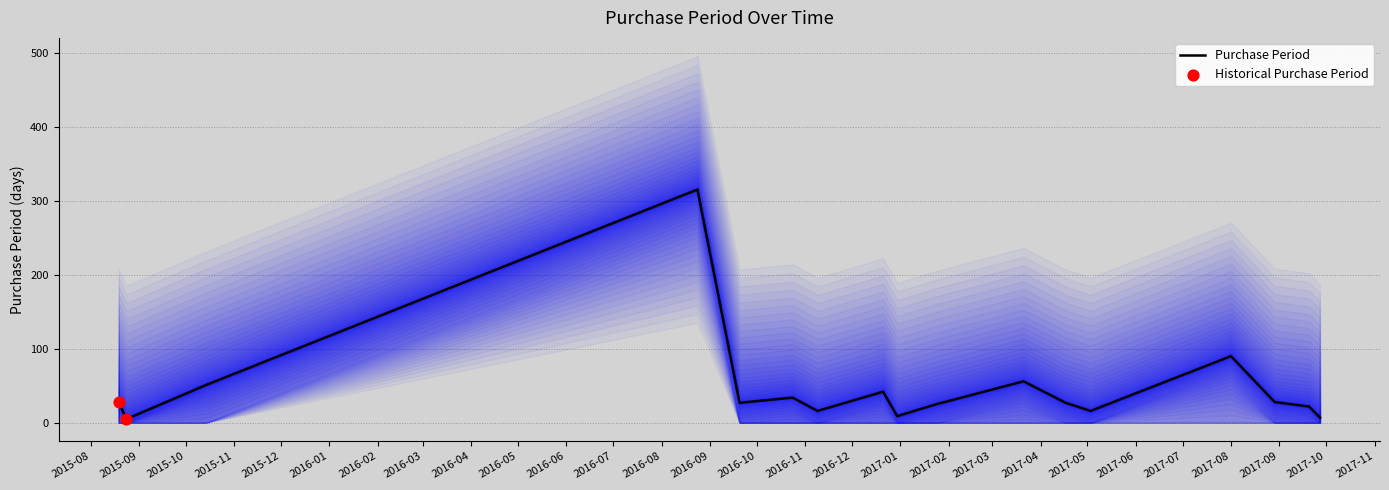

What is the change in value from 2015-08-24 to 2017-09-27?

+2